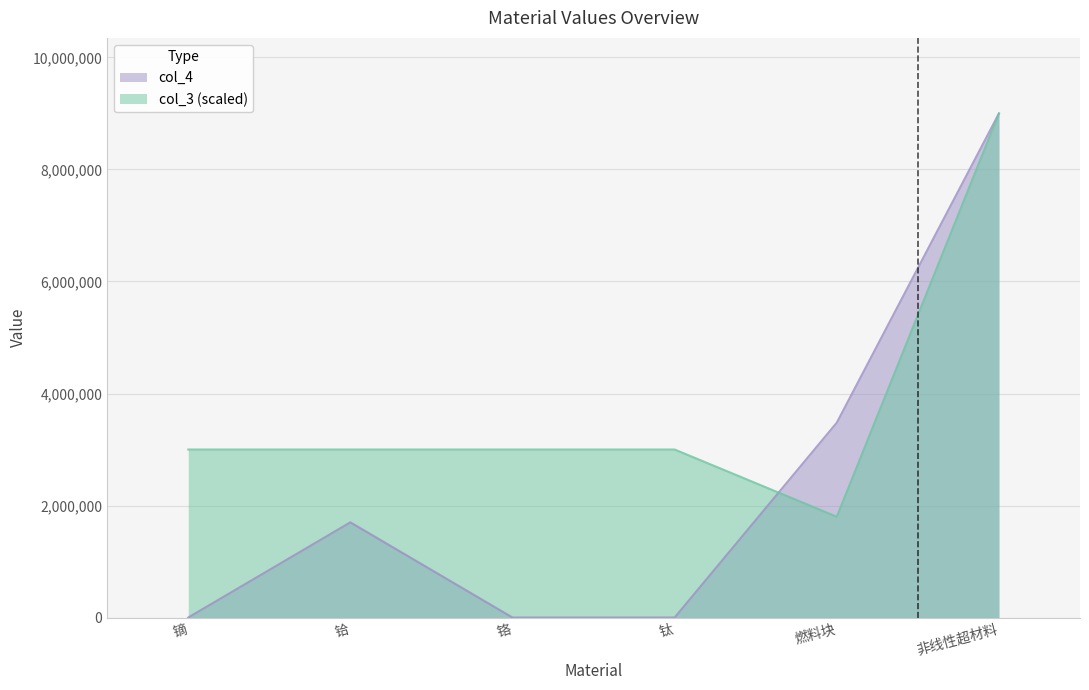

True or false: col_4 has more than 2 interior local peaks.

False